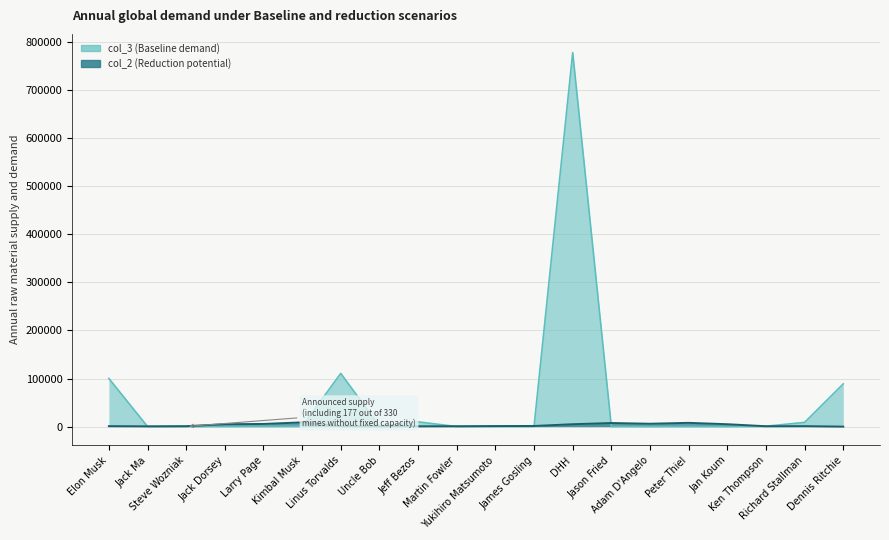

Rank the categories by col_3 value from highest to lowest.

DHH, Linus Torvalds, Elon Musk, Dennis Ritchie, Jeff Bezos, Richard Stallman, Ken Thompson, Uncle Bob, Kimbal Musk, Larry Page, Jack Dorsey, James Gosling, Steve Wozniak, Jack Ma, Jan Koum, Peter Thiel, Adam D'Angelo, Jason Fried, Yukihiro Matsumoto, Martin Fowler